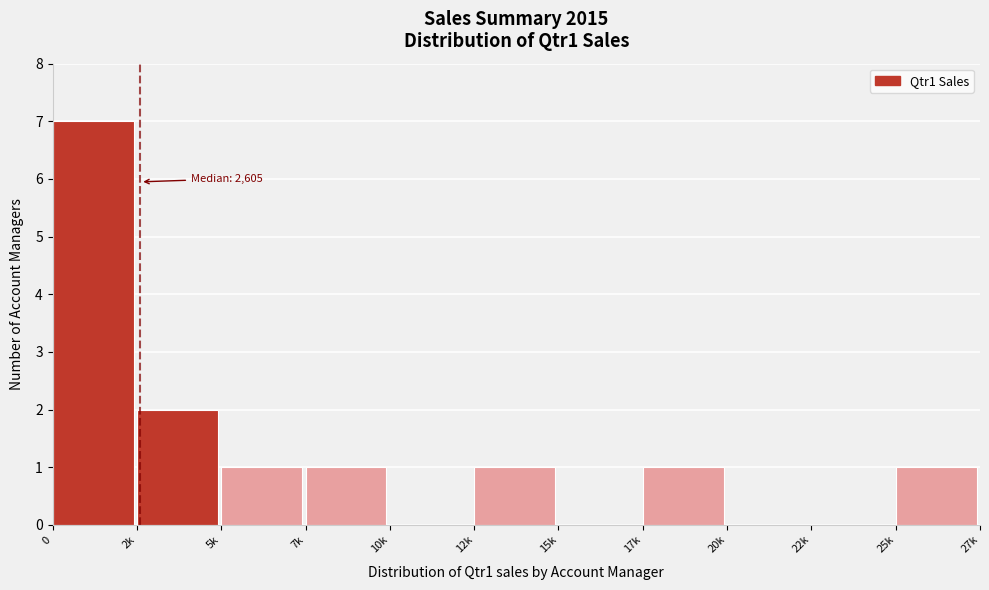

Reading right to left, what are all the values shown in this chart?

25k=1	22k=0	20k=0	17k=1	15k=0	12k=1	10k=0	7k=1	5k=1	2k=2	0=7